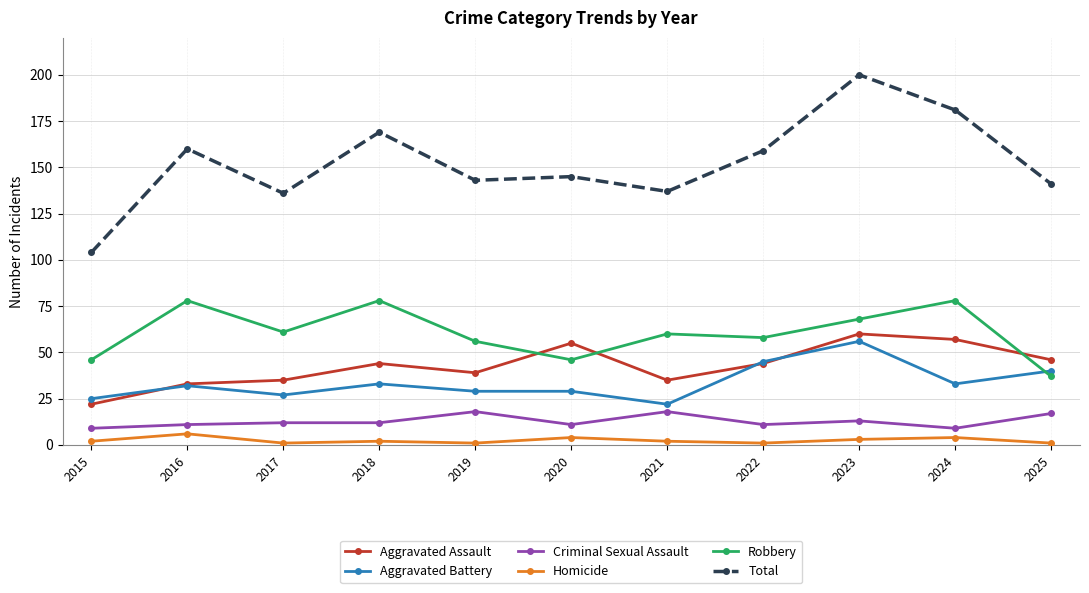

True or false: Aggravated Assault has more than 0 interior local peaks.

True